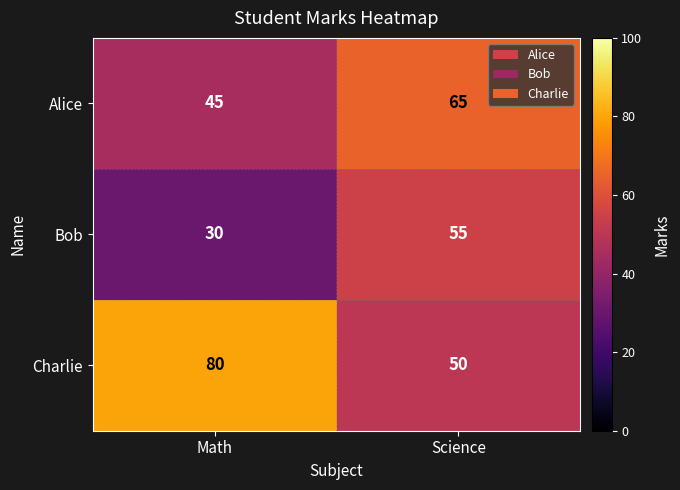

What is the smallest value displayed?

30